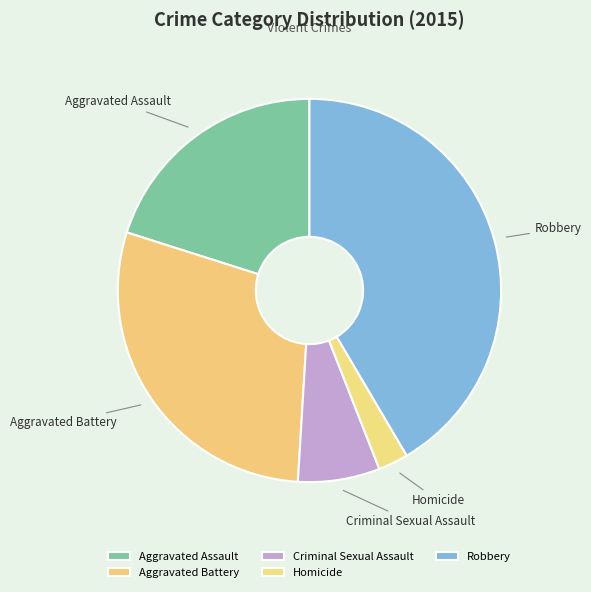

Does Aggravated Assault account for over 50% of the chart?

No